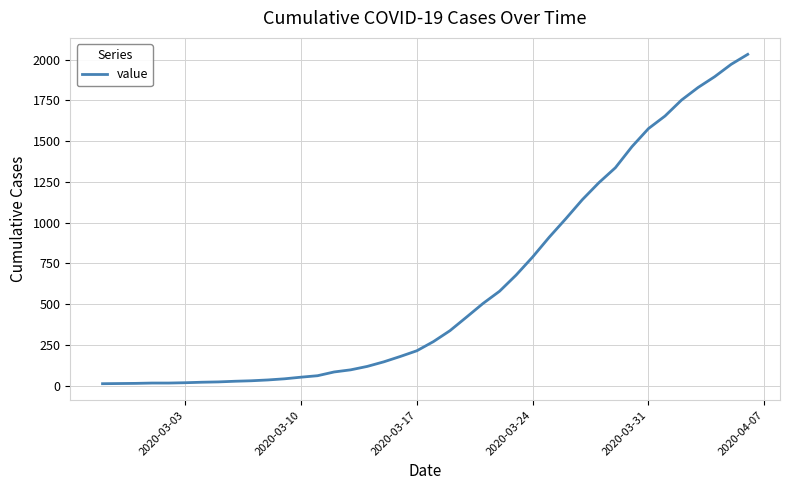

Does the chart display data point markers on the line(s)?

No